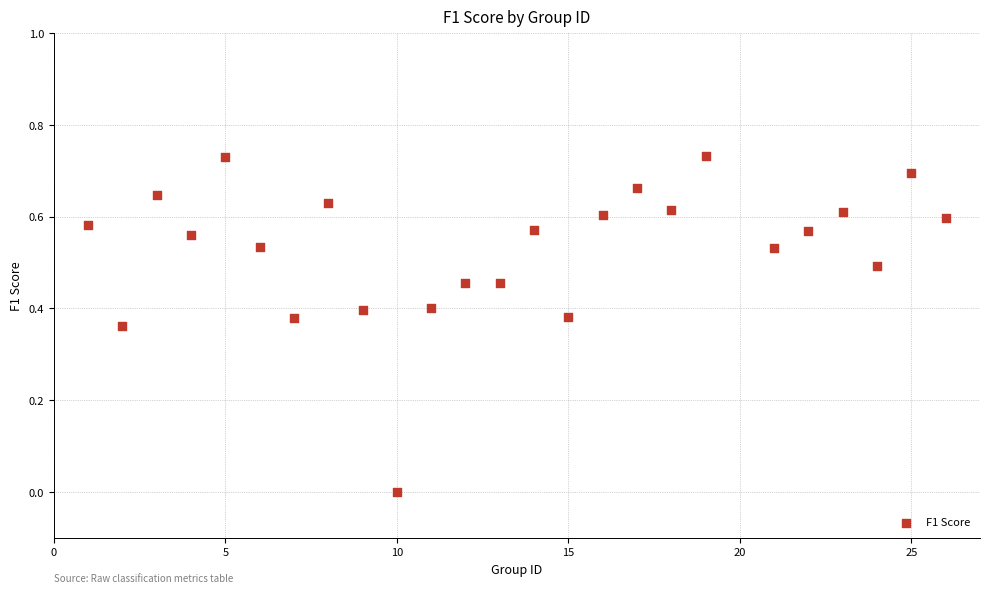

What is the range of X values (max minus min)?

25.0